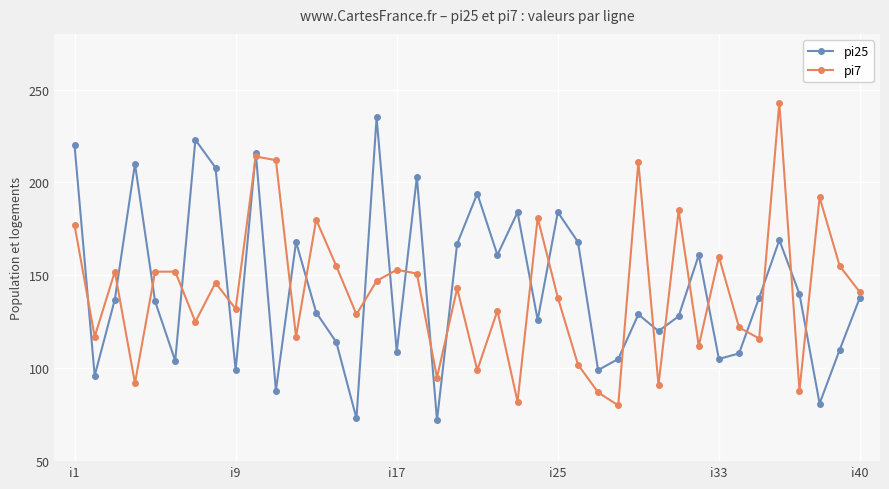

At how many categories does at least one series exceed 189?

12